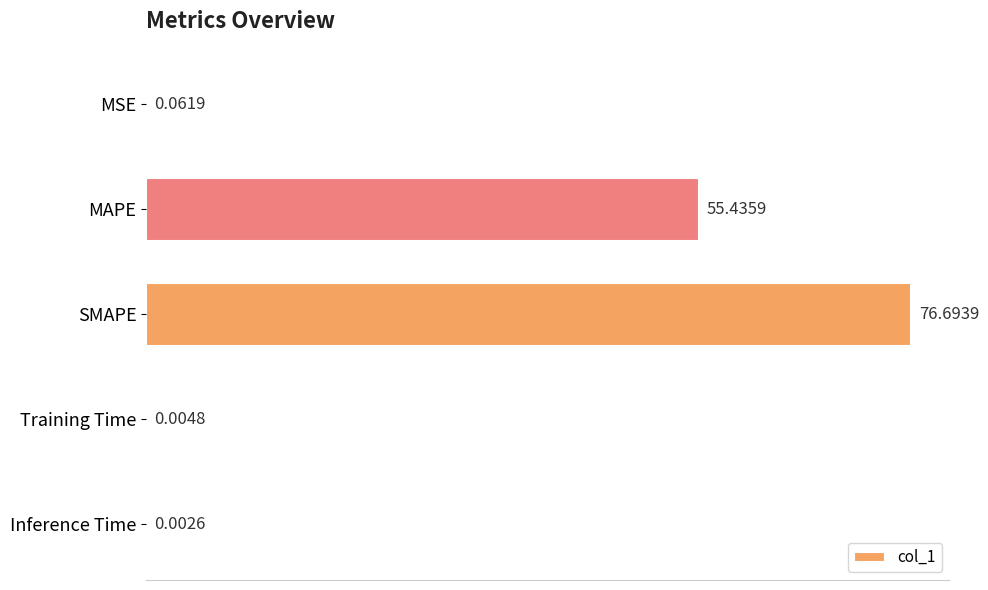

Between MSE and SMAPE, which is larger?

SMAPE